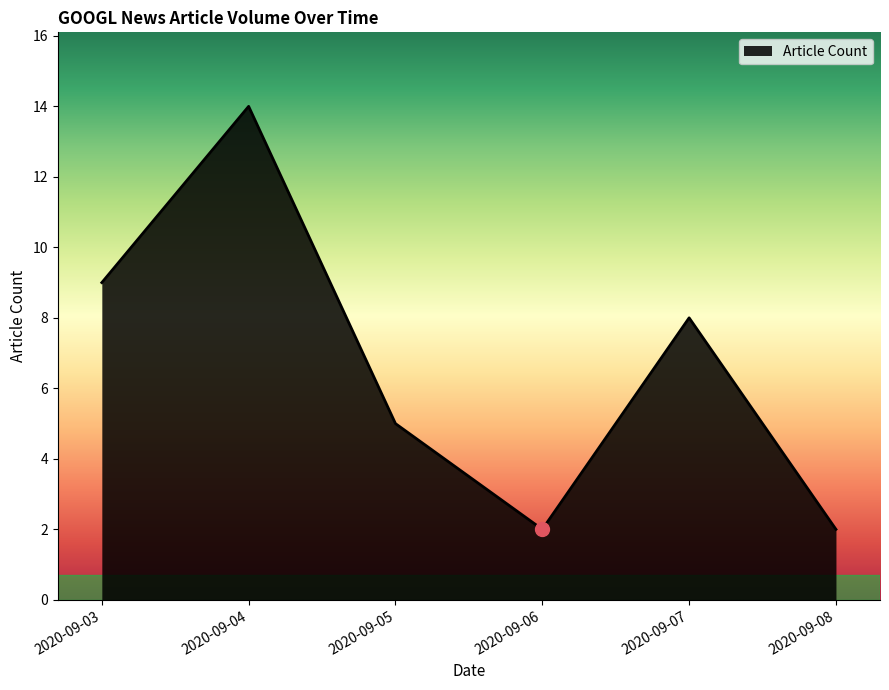

Between 2020-09-07 and 2020-09-03, which is larger?

2020-09-03